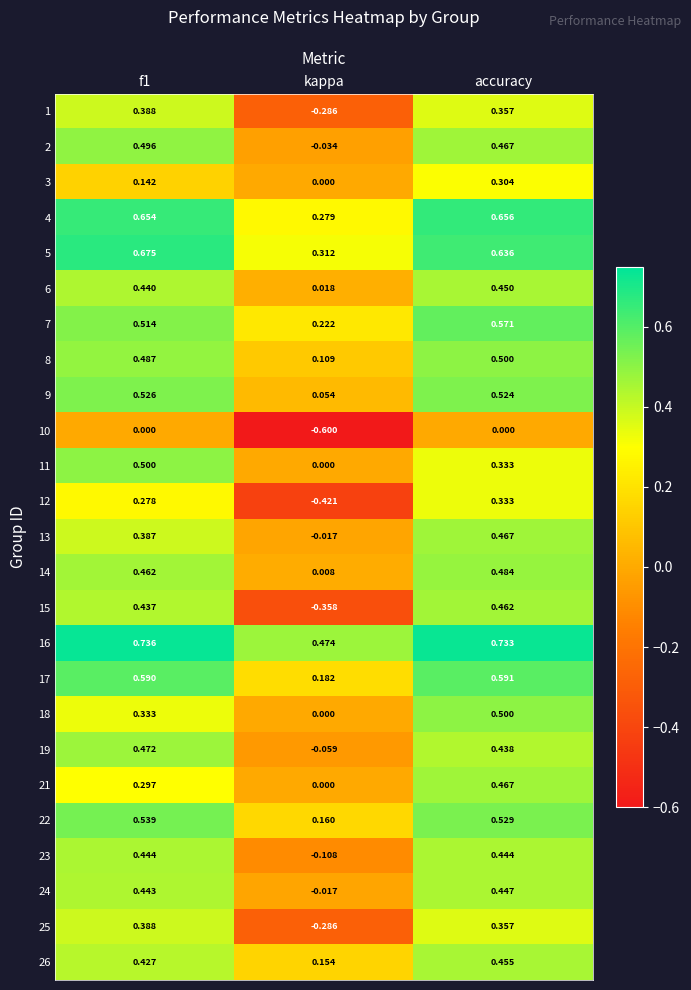

Which series changed the most between kappa and accuracy?

15